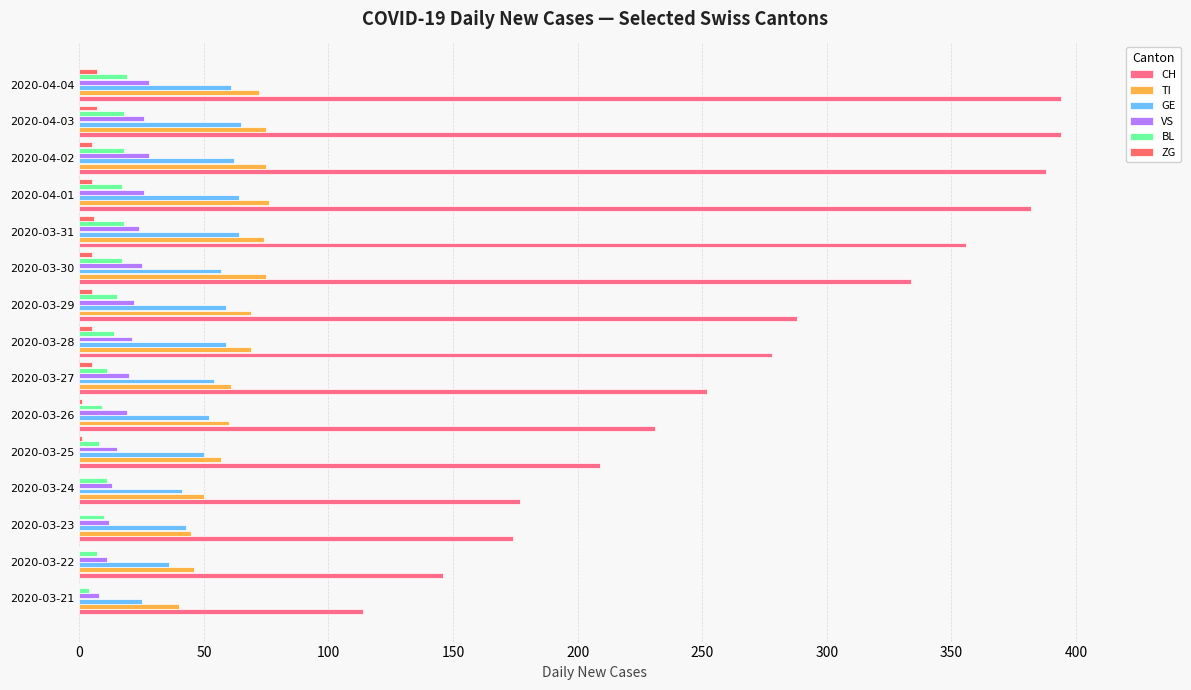

Reading left to right, list all the values displayed in this chart.

CH: 114	146	174	177	209	231	252	278	288	334	356	382	388	394	394
TI: 40	46	45	50	57	60	61	69	69	75	74	76	75	75	72
GE: 25	36	43	41	50	52	54	59	59	57	64	64	62	65	61
VS: 8	11	12	13	15	19	20	21	22	25	24	26	28	26	28
BL: 4	7	10	11	8	9	11	14	15	17	18	17	18	18	19
ZG: 0	0	0	0	1	1	5	5	5	5	6	5	5	7	7